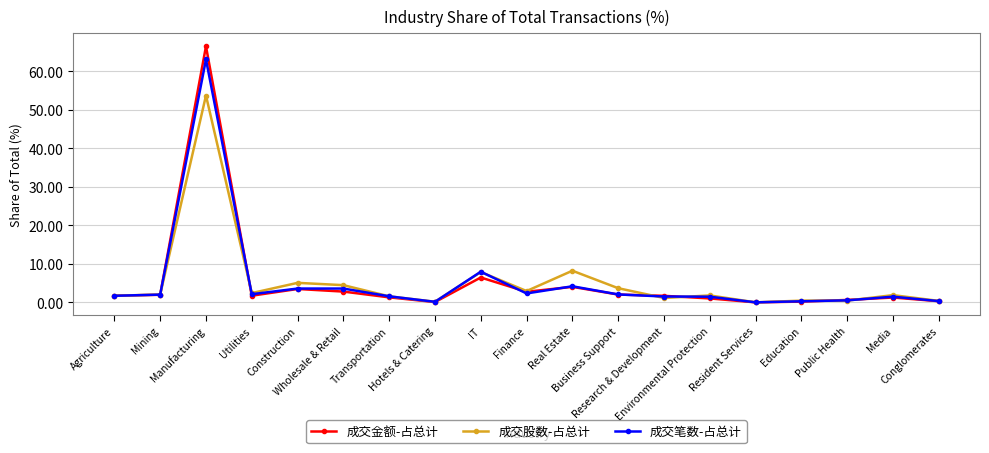

True or false: 成交笔数-占总计 has a value of 2.1 at Utilities.

True